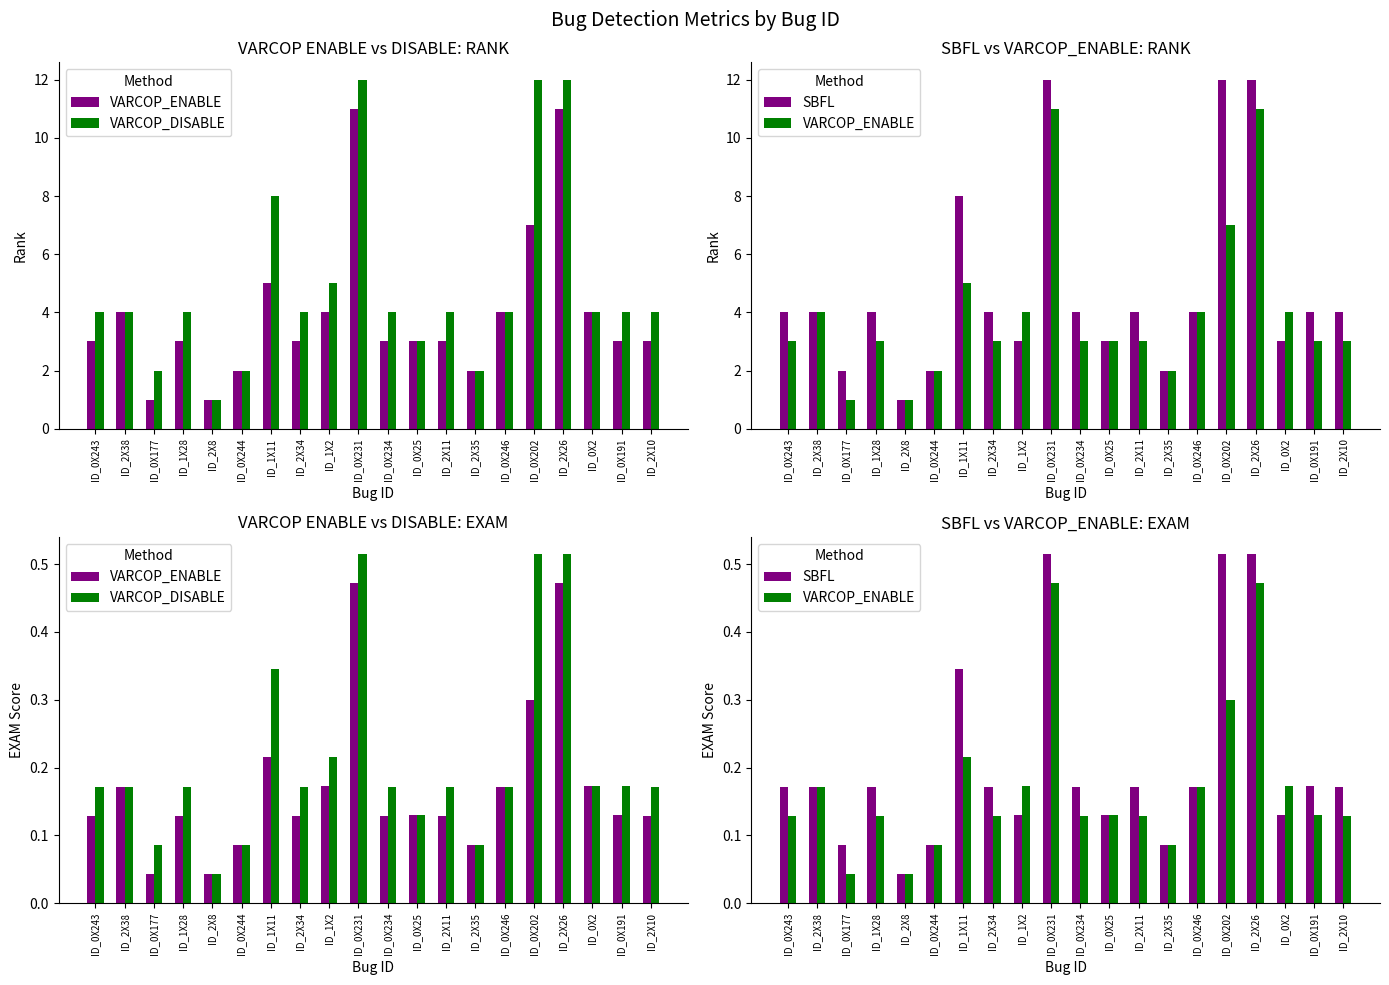

Reading left to right, what are all the values shown in this chart?

VARCOP_ENABLE: 0.1	0.2	0.0	0.1	0.0	0.1	0.2	0.1	0.2	0.5	0.1	0.1	0.1	0.1	0.2	0.3	0.5	0.2	0.1	0.1
VARCOP_DISABLE: 0.2	0.2	0.1	0.2	0.0	0.1	0.3	0.2	0.2	0.5	0.2	0.1	0.2	0.1	0.2	0.5	0.5	0.2	0.2	0.2
SBFL: 0.2	0.2	0.1	0.2	0.0	0.1	0.3	0.2	0.1	0.5	0.2	0.1	0.2	0.1	0.2	0.5	0.5	0.1	0.2	0.2